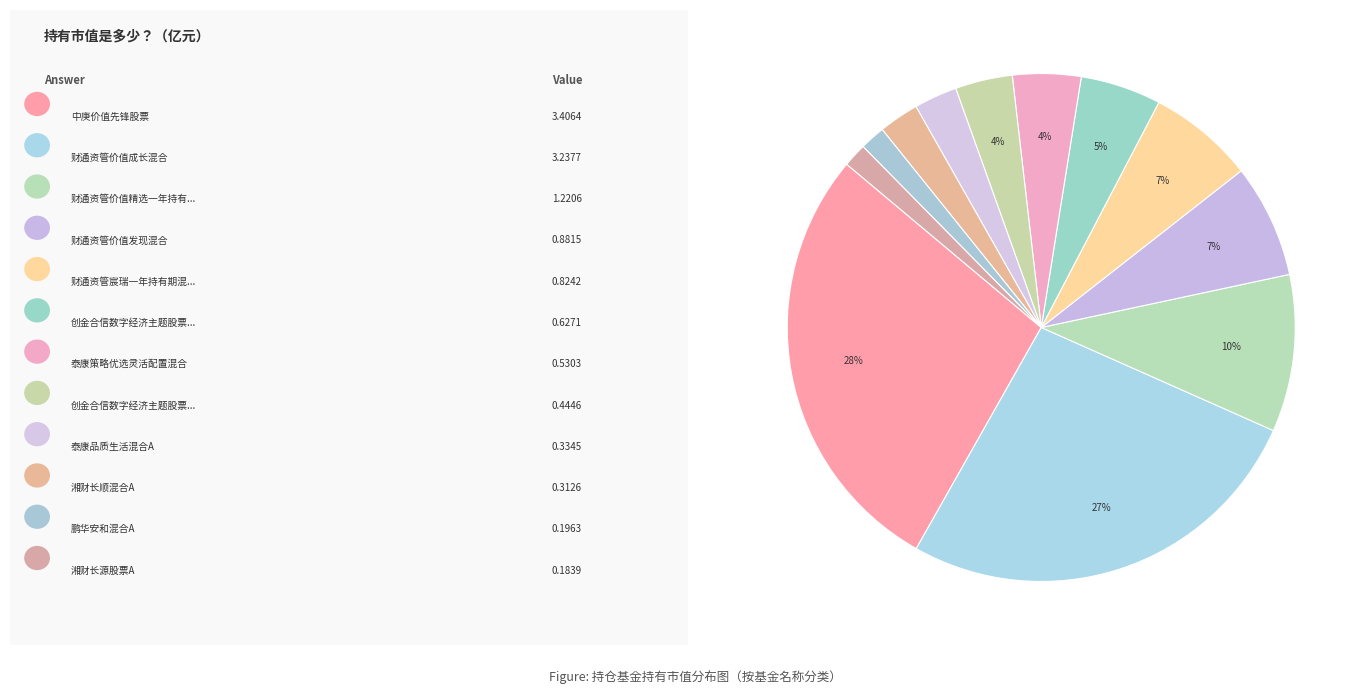

How many slices are in this pie chart?

12